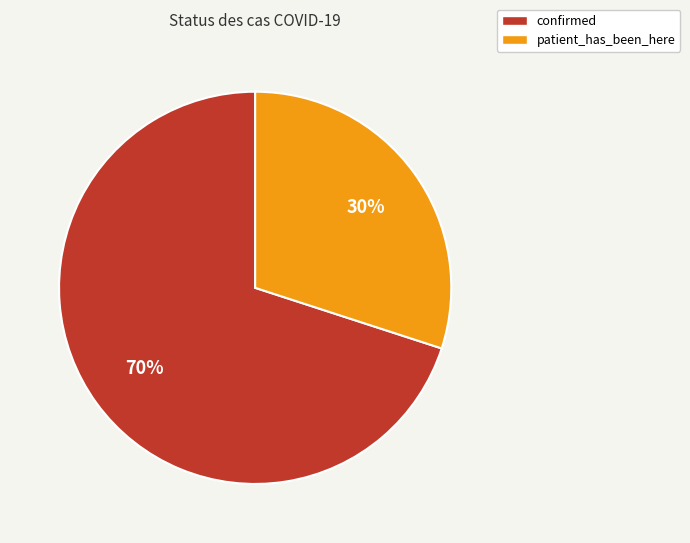

Does any single category account for the majority?

Yes